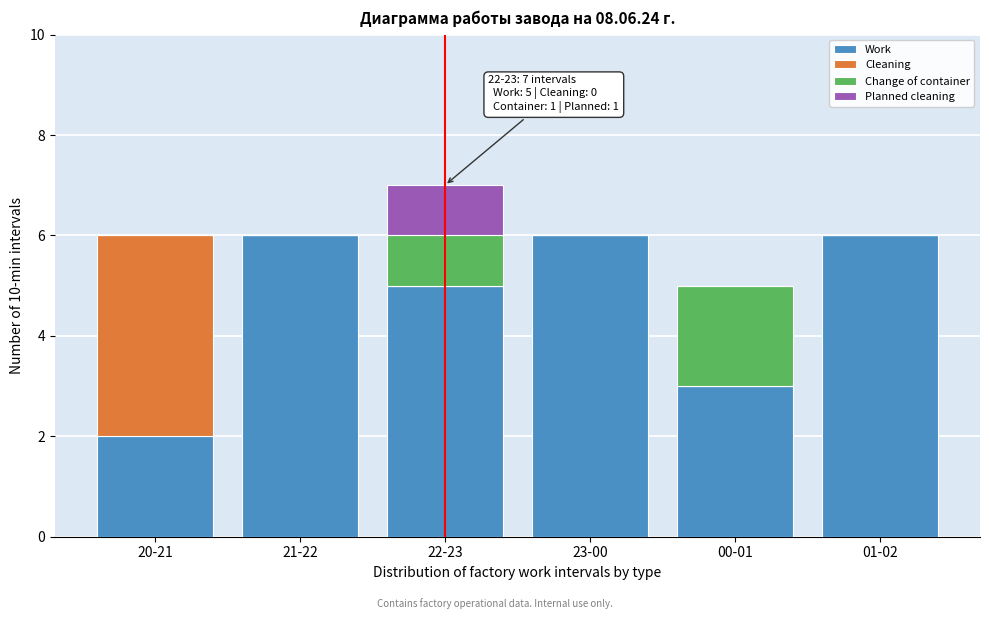

Reading left to right, what are the values for Work?

20-21=2	21-22=6	22-23=5	23-00=6	00-01=3	01-02=6